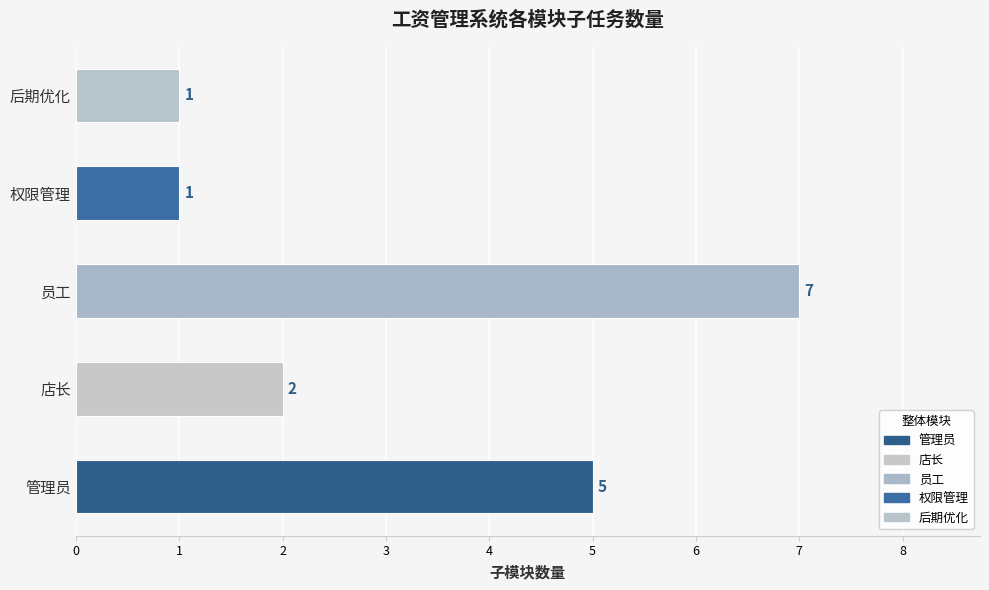

What is the maximum value shown in the chart?

7